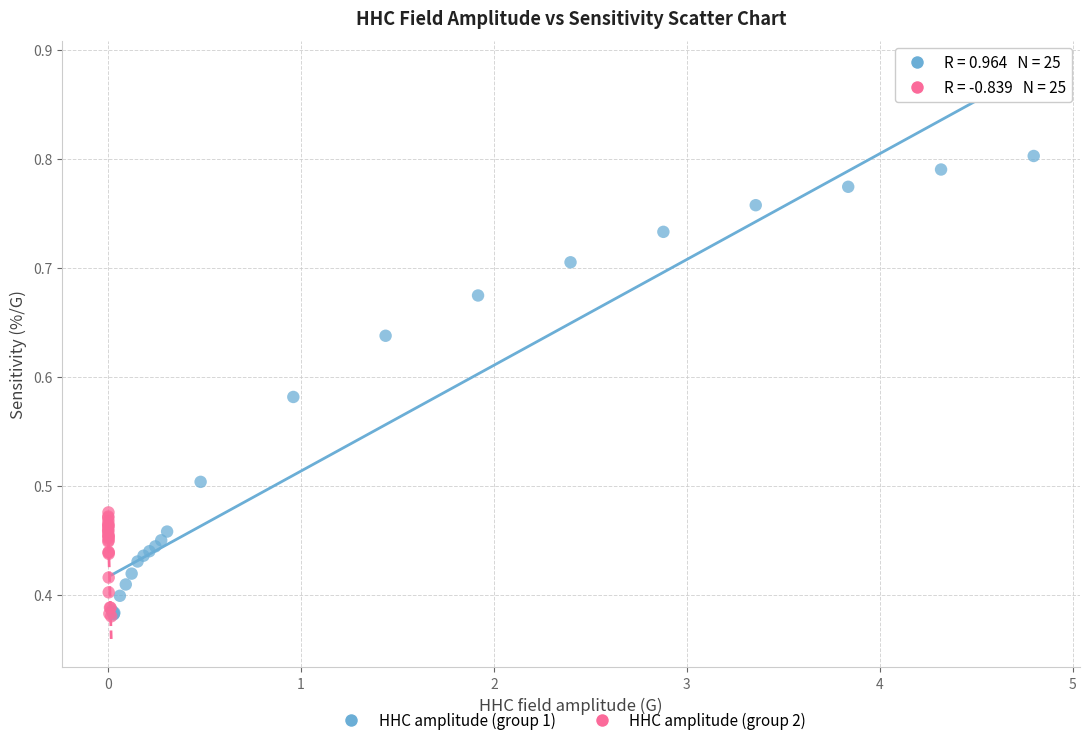

Which series reaches the maximum Y coordinate?

HHC amplitude (group 1)